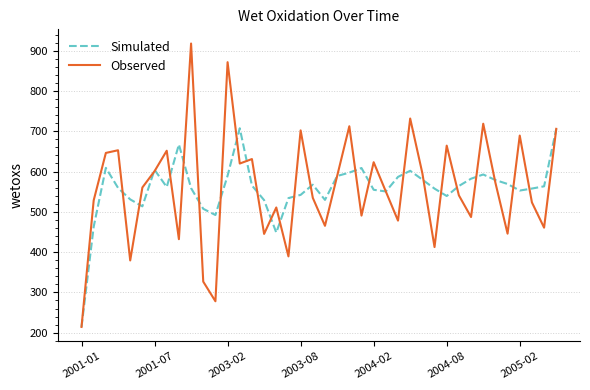

What is the lowest value of the Observed series?

214.4